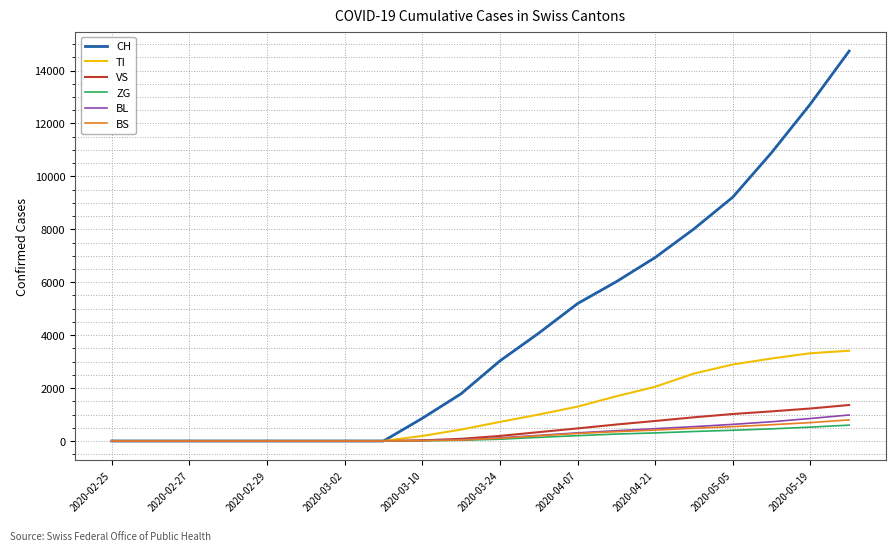

How many lines are shown in the chart?

6